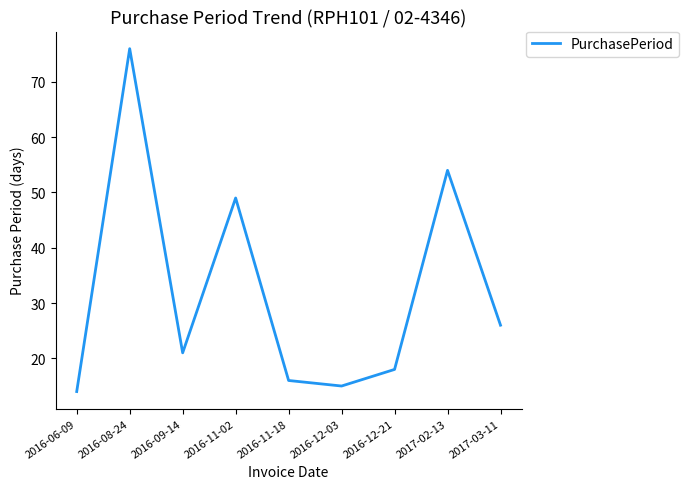

What is the difference between the maximum and minimum values?

62